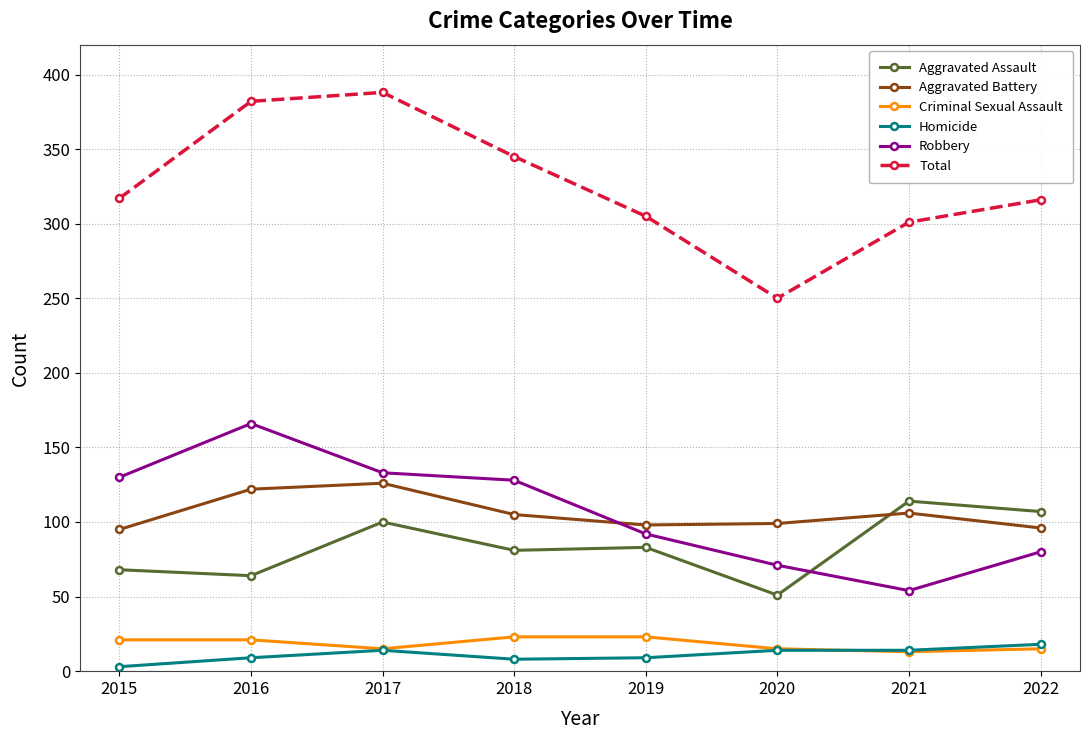

What is the minimum value shown in the chart?

3